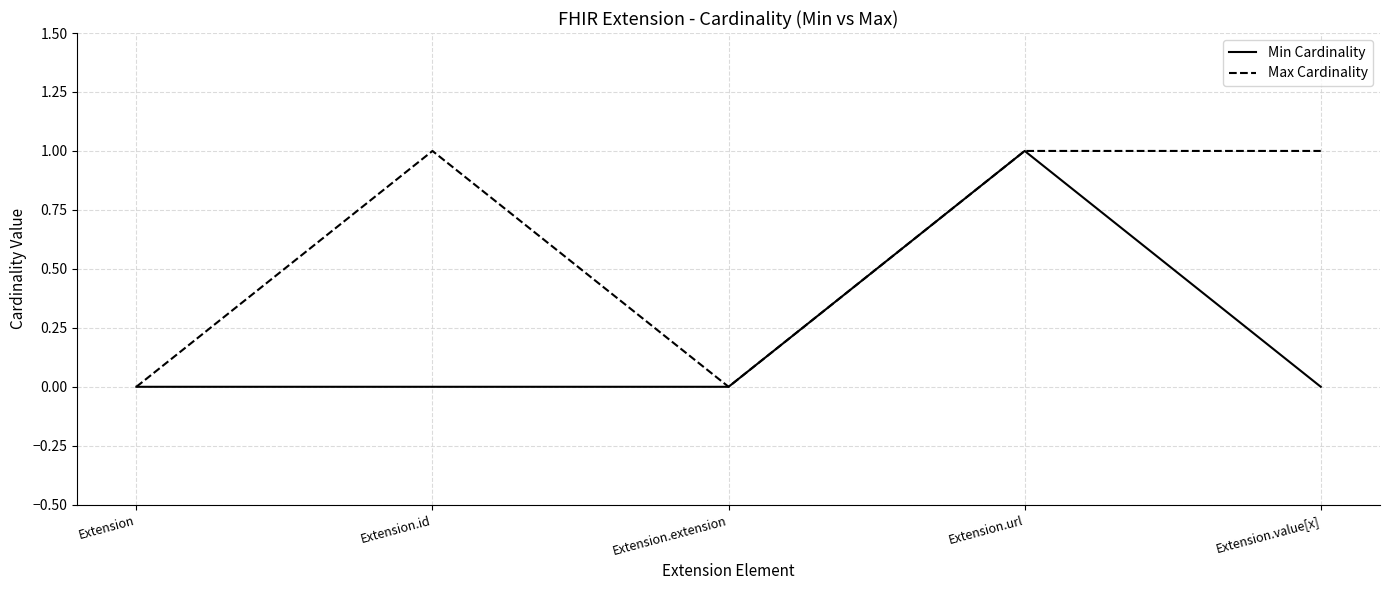

What is the sum of all Min Cardinality values?

1